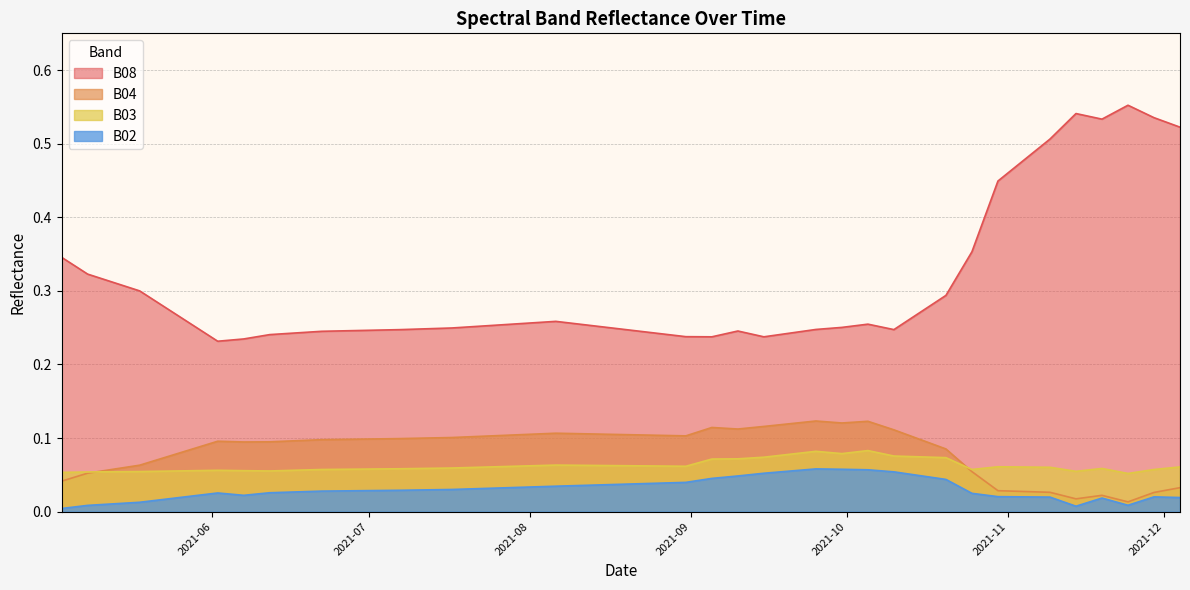

True or false: B04 and B08 cross at least once.

False